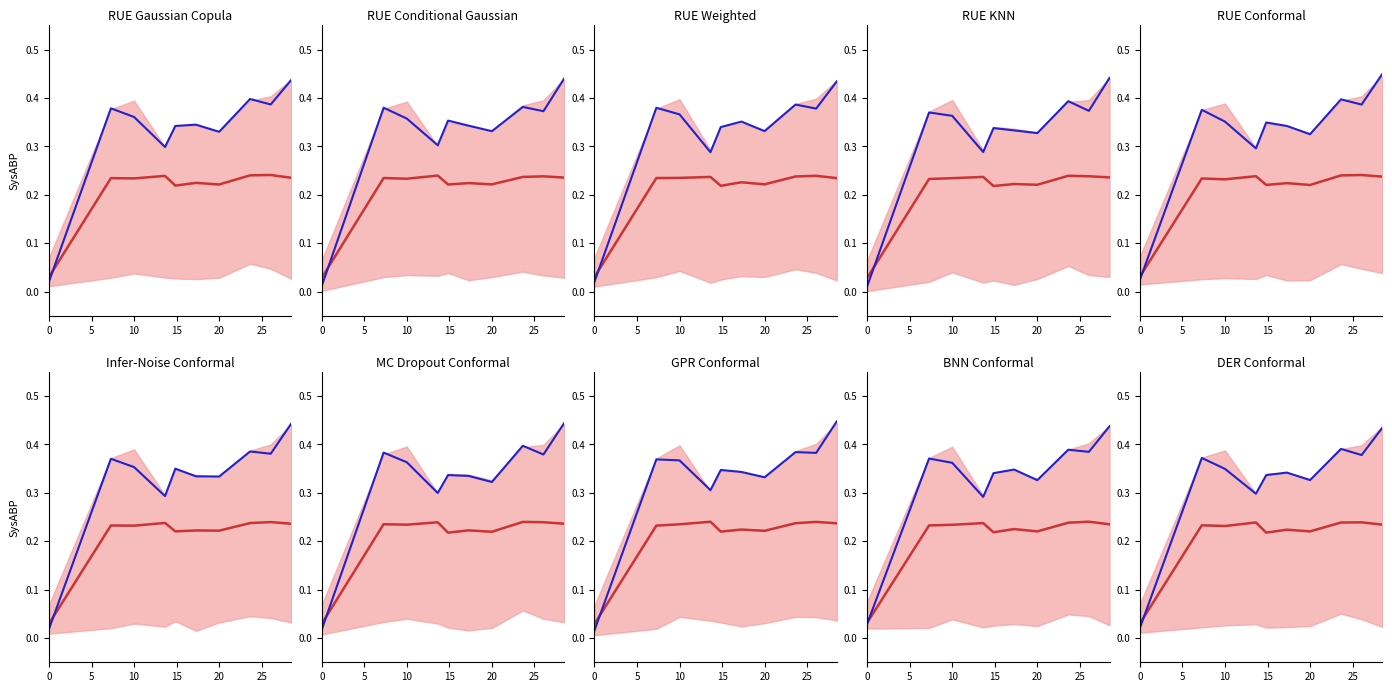

Which has a higher value, 20 or 30?

30